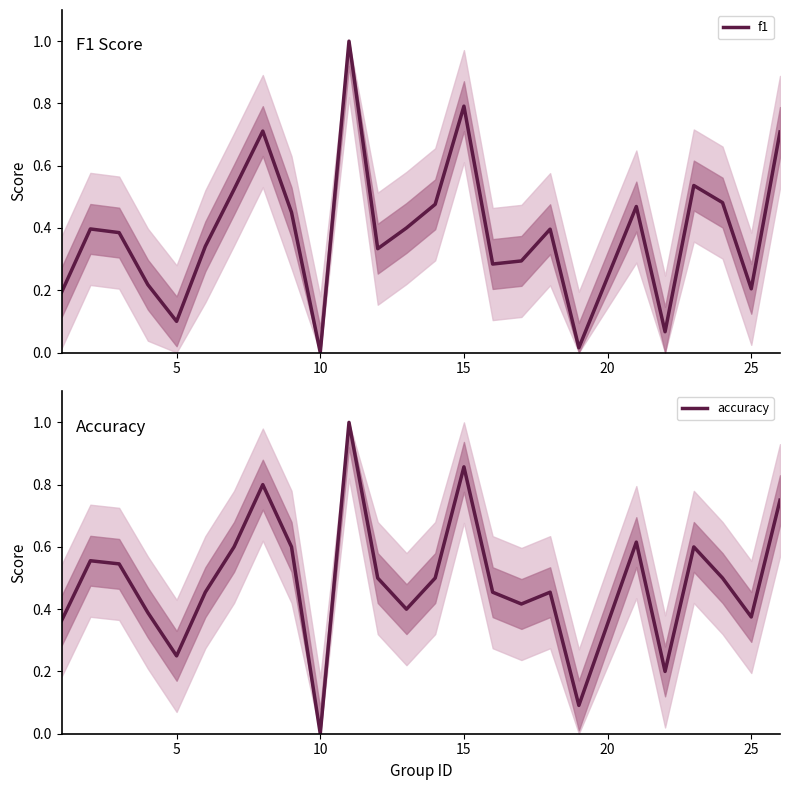

How many categories are shown in the chart?

25